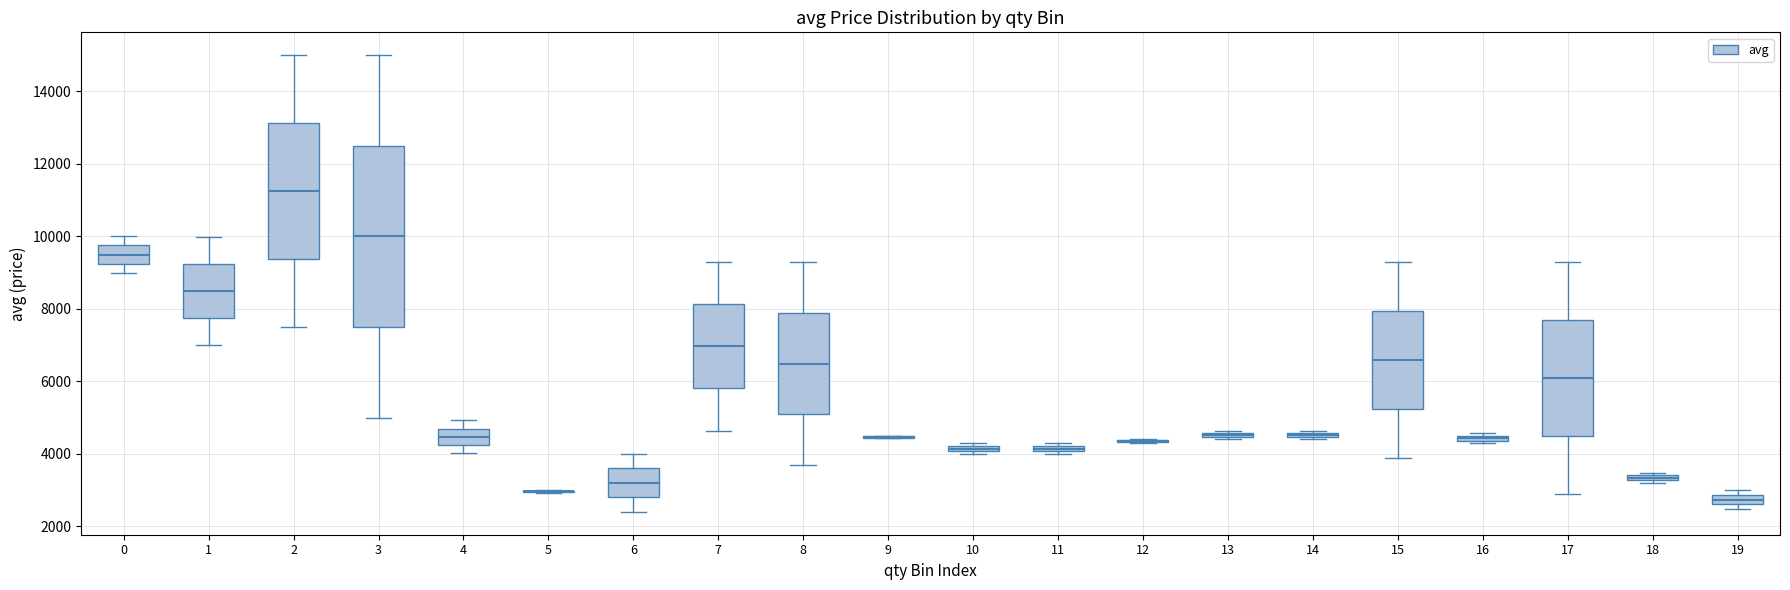

Comparing the boxes themselves (not the whiskers), which one is the tallest?

3